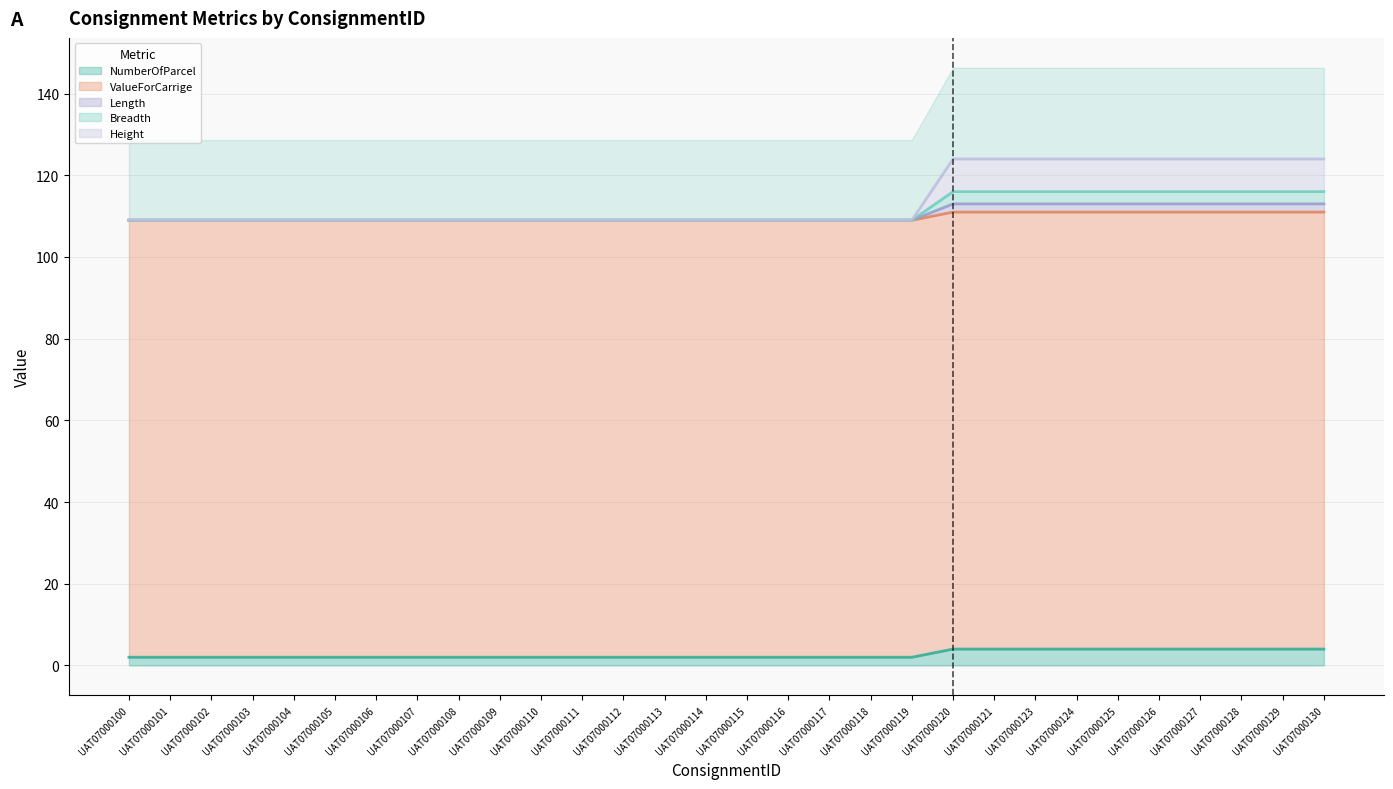

Rank the series at UAT07000106 from lowest to highest value.

NumberOfParcel, Length, Breadth, Height